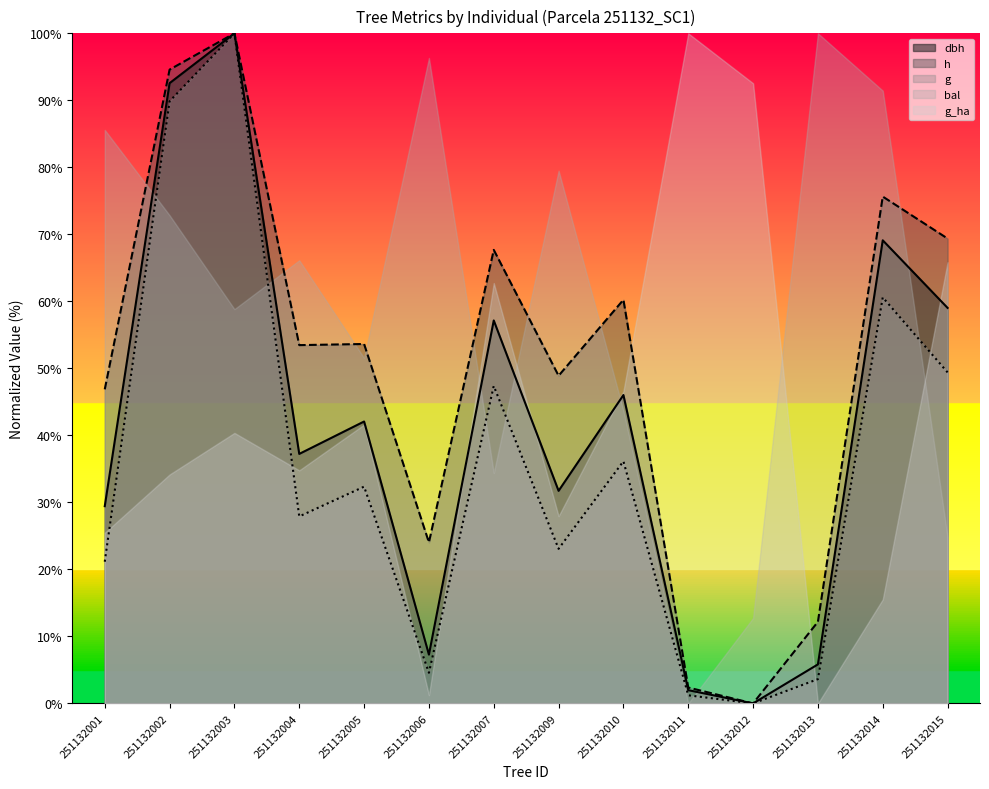

The value of h at 251132015 is 69.4. True or false?

True